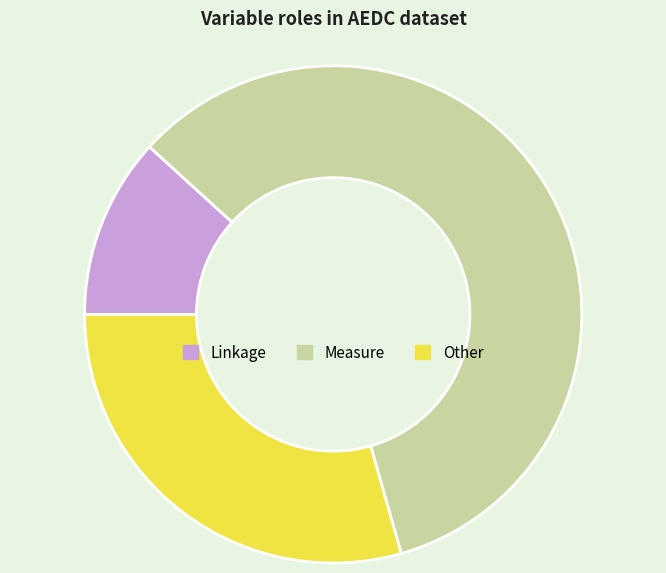

What is the ratio of the value at Measure to the value at Other?

2.0